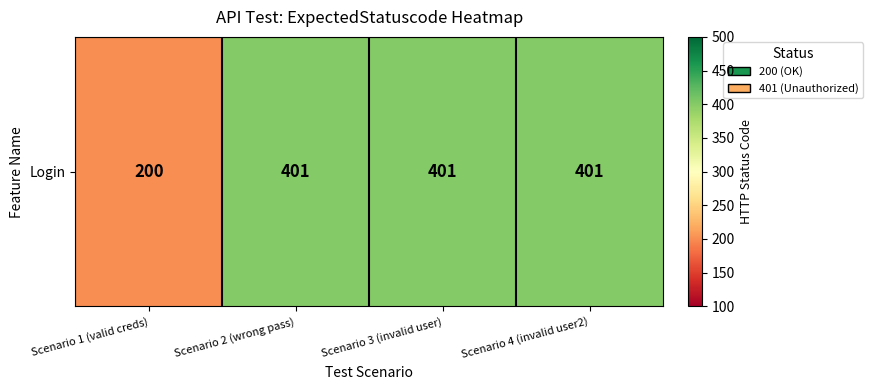

At which label is the value closest to 300?

Scenario 1 (valid creds)